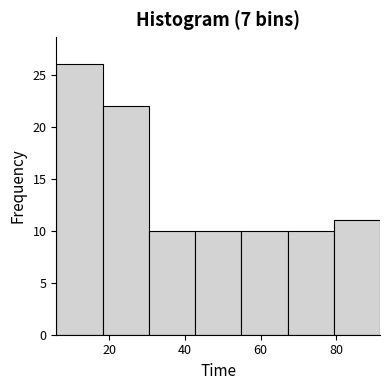

Reading left to right, list every bar in this chart as the range it spans on the x-axis followed by its height. Neither the bar edges nor the heights are printed on the chart, so give them approximately, as read against the axes.

6 to 18: 26
18 to 30: 22
30 to 42: 10
42 to 54: 10
54 to 68: 10
68 to 80: 10
80 to 92: 11